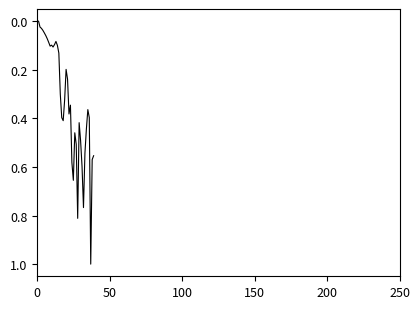

What is the difference between the maximum and minimum values?

1.0